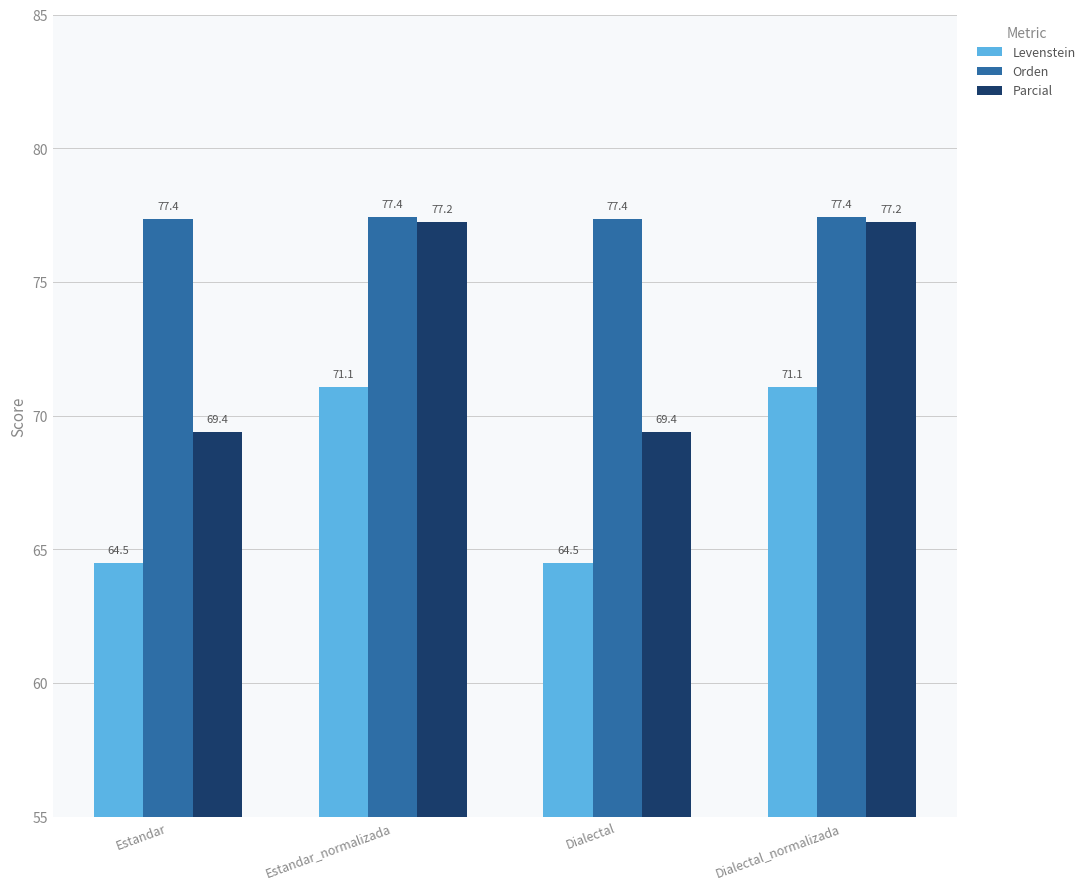

Reading left to right, extract all data points from this chart.

Levenstein: Estandar=64.5	Estandar_normalizada=71.1	Dialectal=64.5	Dialectal_normalizada=71.1
Orden: Estandar=77.4	Estandar_normalizada=77.4	Dialectal=77.4	Dialectal_normalizada=77.4
Parcial: Estandar=69.4	Estandar_normalizada=77.2	Dialectal=69.4	Dialectal_normalizada=77.2